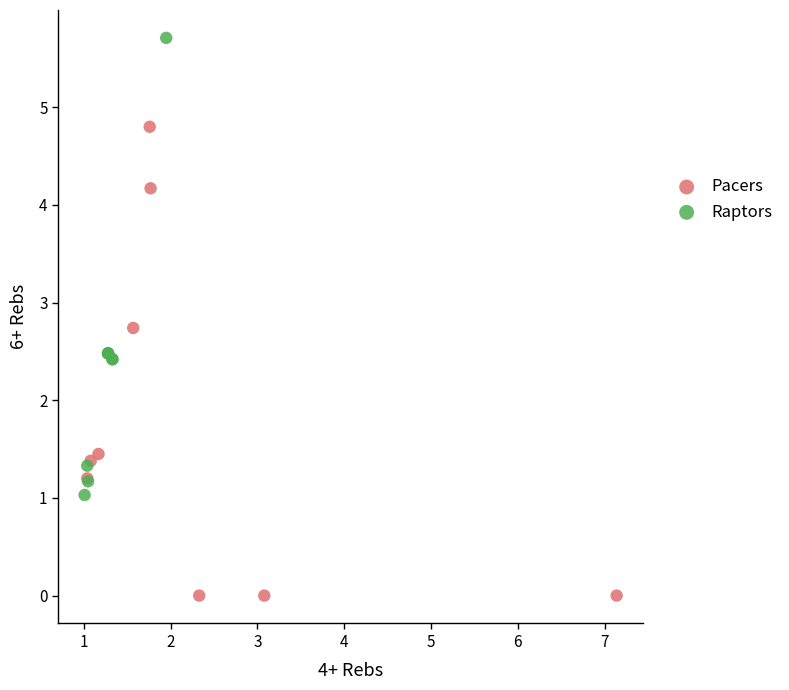

Which series reaches the maximum Y coordinate?

Raptors